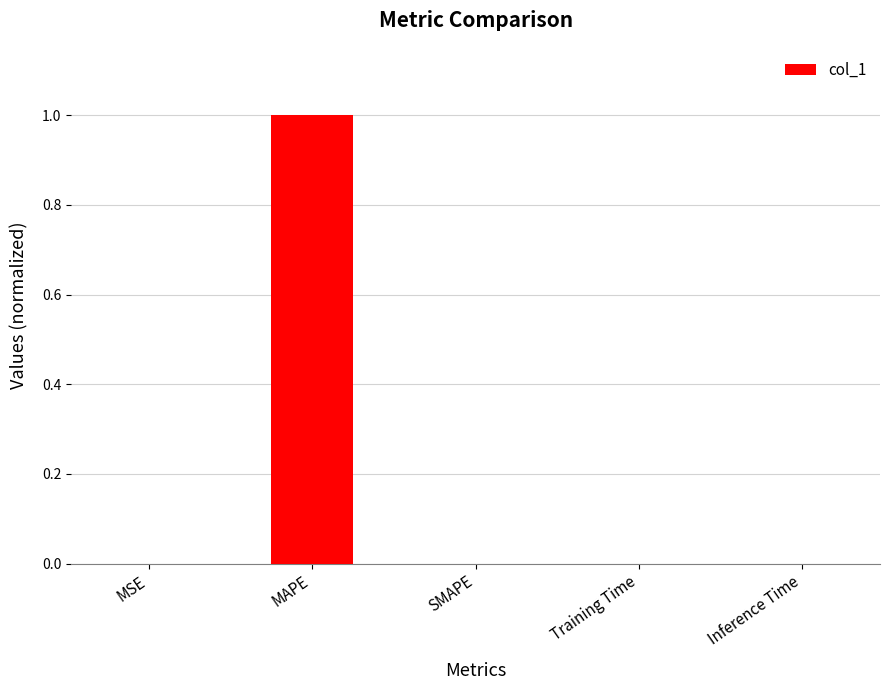

Which category has the highest value across all series?

MAPE